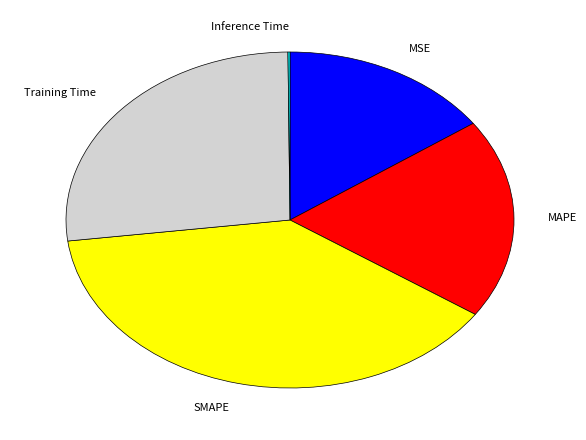

Which slice is the largest?

SMAPE